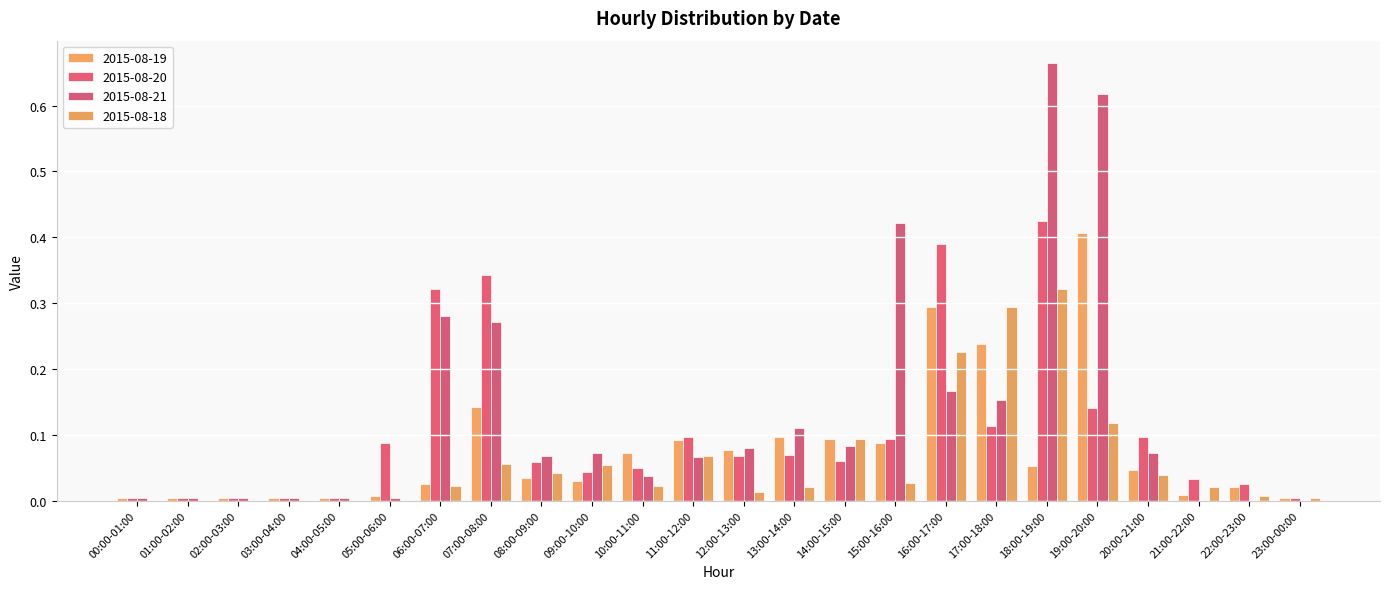

Reading left to right, what are all the values shown in this chart?

2015-08-19: 0.0	0.0	0.0	0.0	0.0	0.0	0.0	0.1	0.0	0.0	0.1	0.1	0.1	0.1	0.1	0.1	0.3	0.2	0.1	0.4	0.0	0.0	0.0	0.0
2015-08-20: 0.0	0.0	0.0	0.0	0.0	0.1	0.3	0.3	0.1	0.0	0.0	0.1	0.1	0.1	0.1	0.1	0.4	0.1	0.4	0.1	0.1	0.0	0.0	0.0
2015-08-21: 0.0	0.0	0.0	0.0	0.0	0.0	0.3	0.3	0.1	0.1	0.0	0.1	0.1	0.1	0.1	0.4	0.2	0.2	0.7	0.6	0.1	0.0	0.0	0.0
2015-08-18: 0.0	0.0	0.0	0.0	0.0	0.0	0.0	0.1	0.0	0.1	0.0	0.1	0.0	0.0	0.1	0.0	0.2	0.3	0.3	0.1	0.0	0.0	0.0	0.0